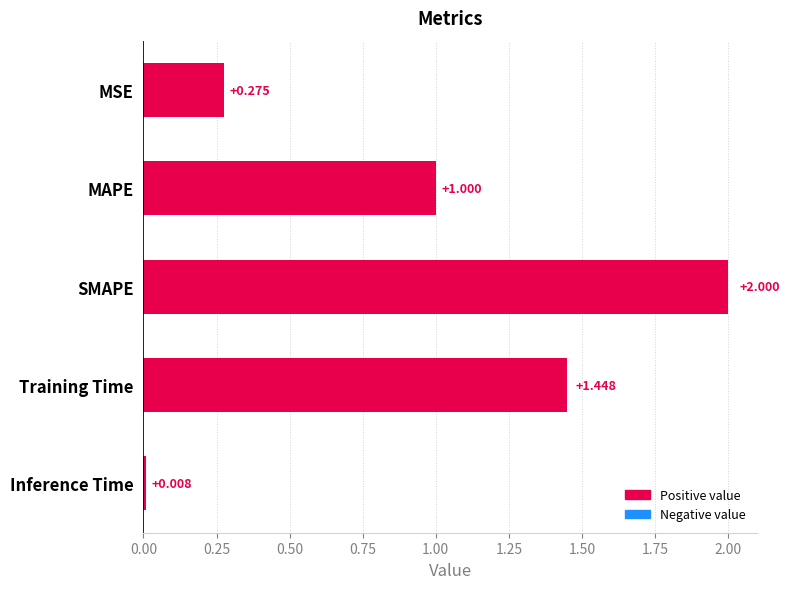

Between Inference Time and Training Time, which is larger?

Training Time